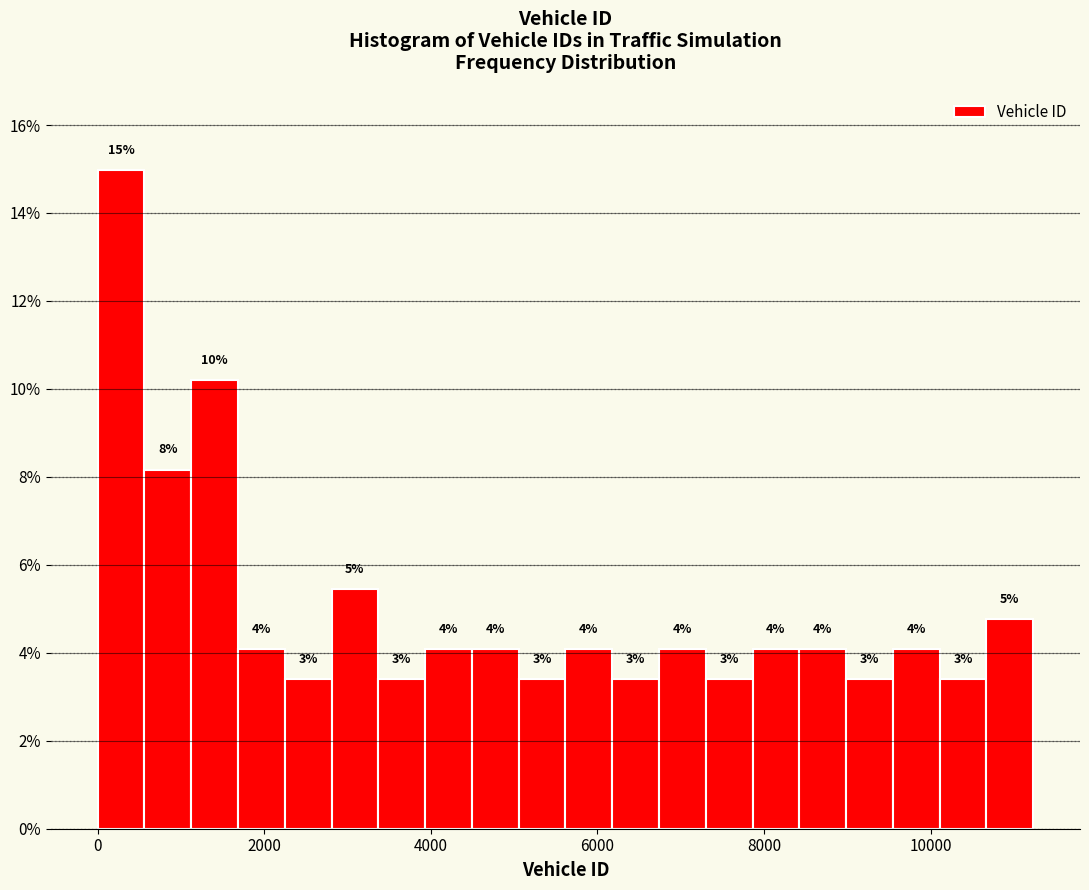

Read against the x-axis, roughly where is the centre of the tallest bar?

200